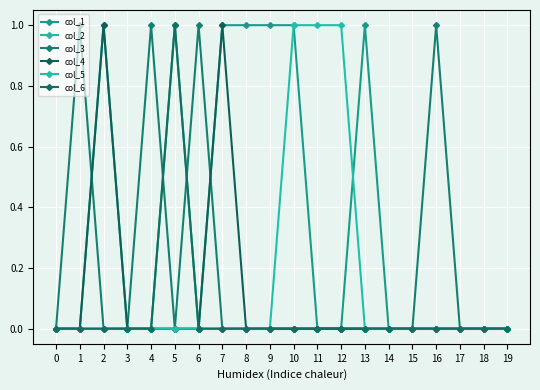

Does the chart display data point markers on the line(s)?

Yes